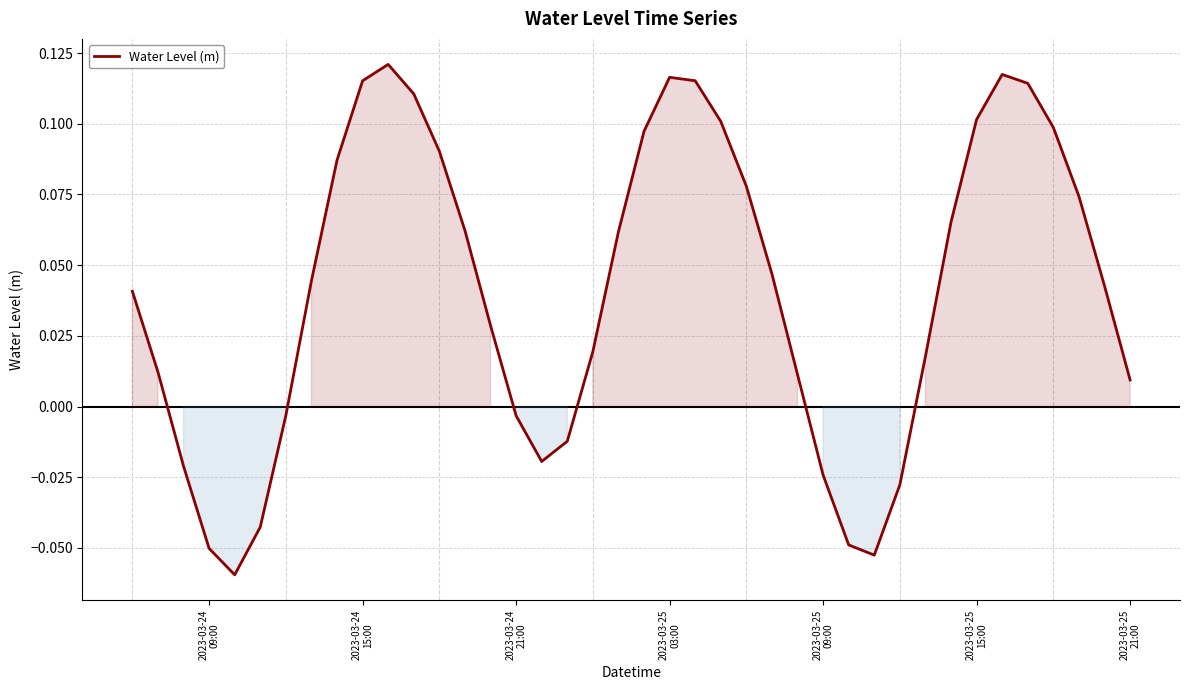

Does the chart display data point markers on the line(s)?

No